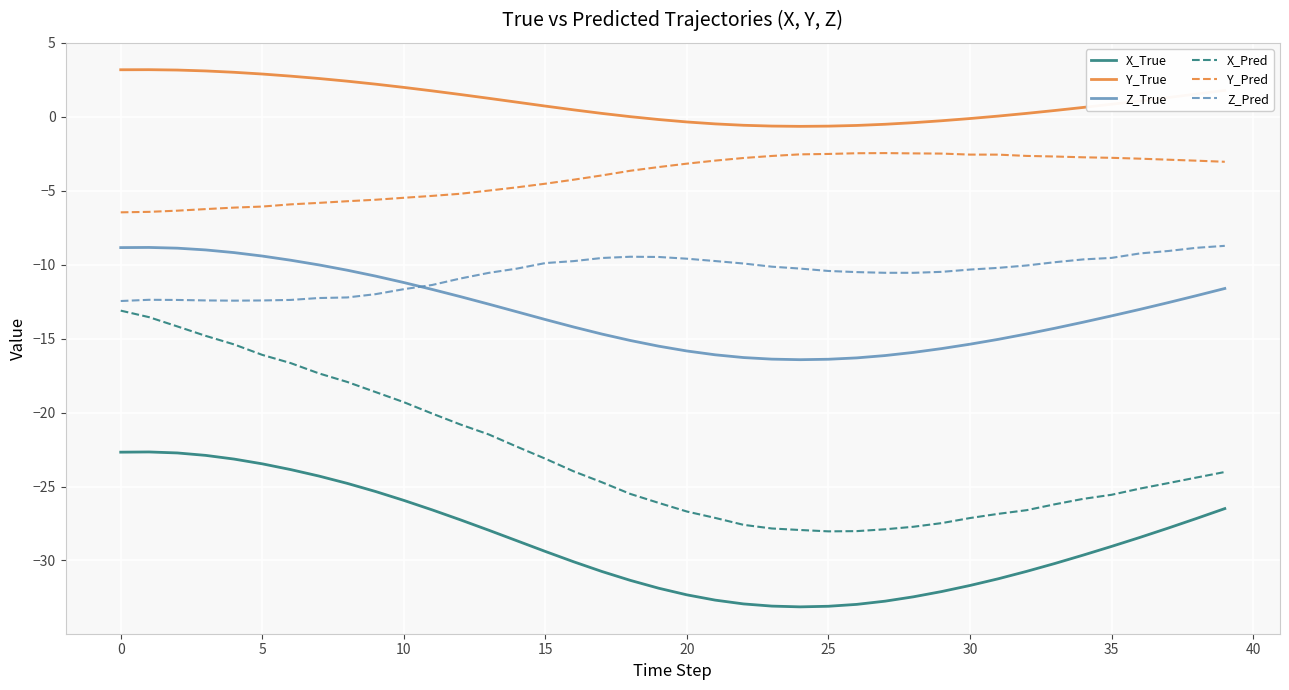

True or false: Z_Pred and X_True intersect in this chart.

False